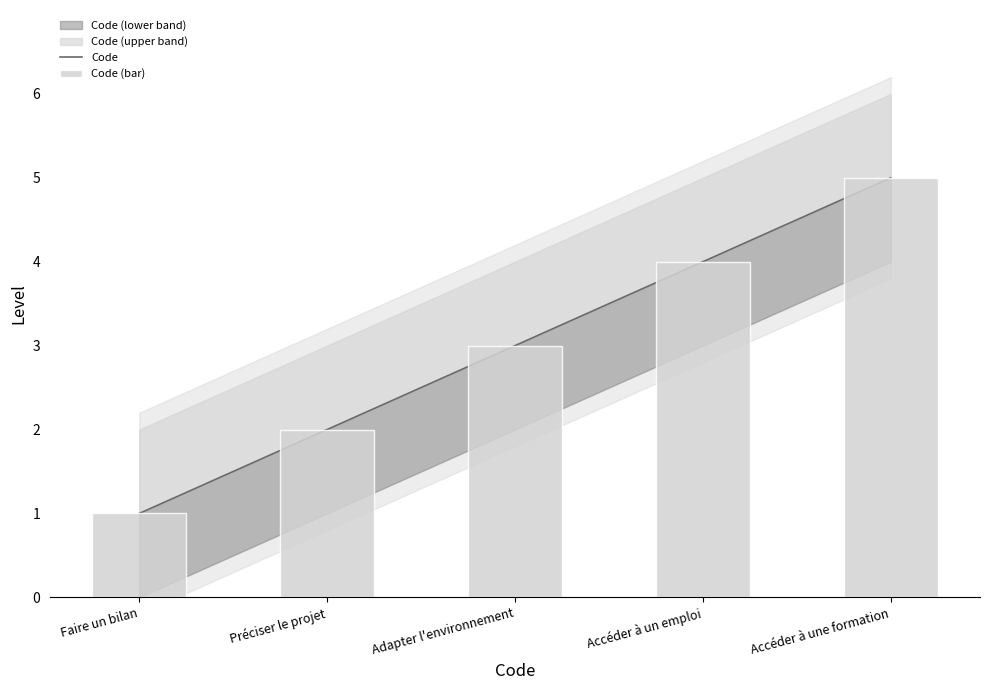

Read the Code (bar) value at Faire un bilan.

1